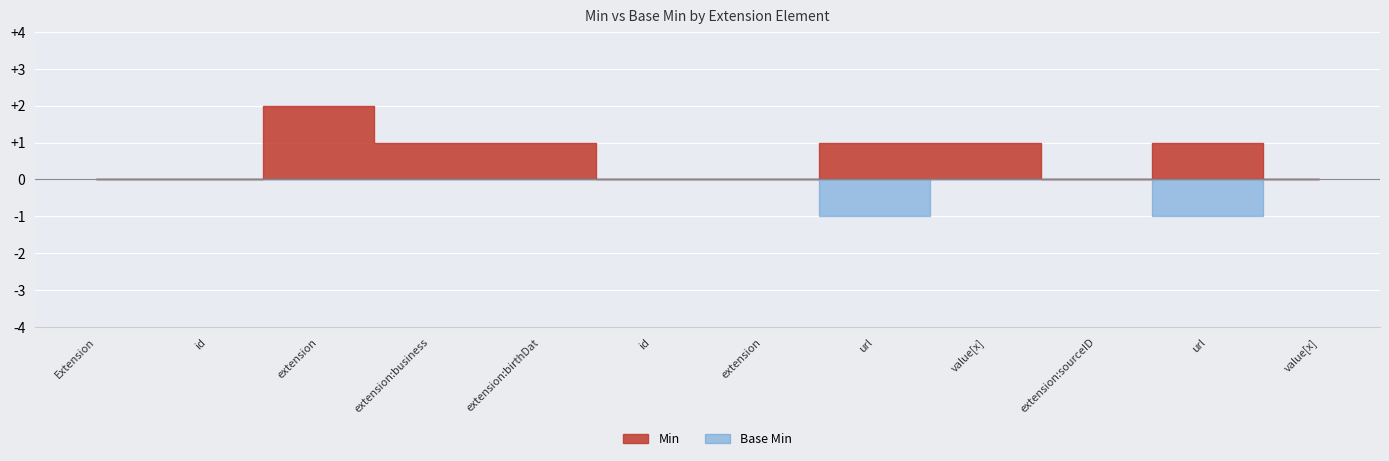

How many lines are shown in the chart?

2